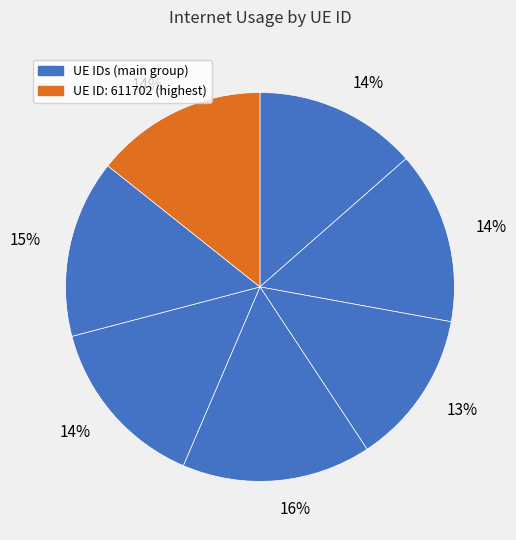

Is there any slice that represents more than half of the pie?

No